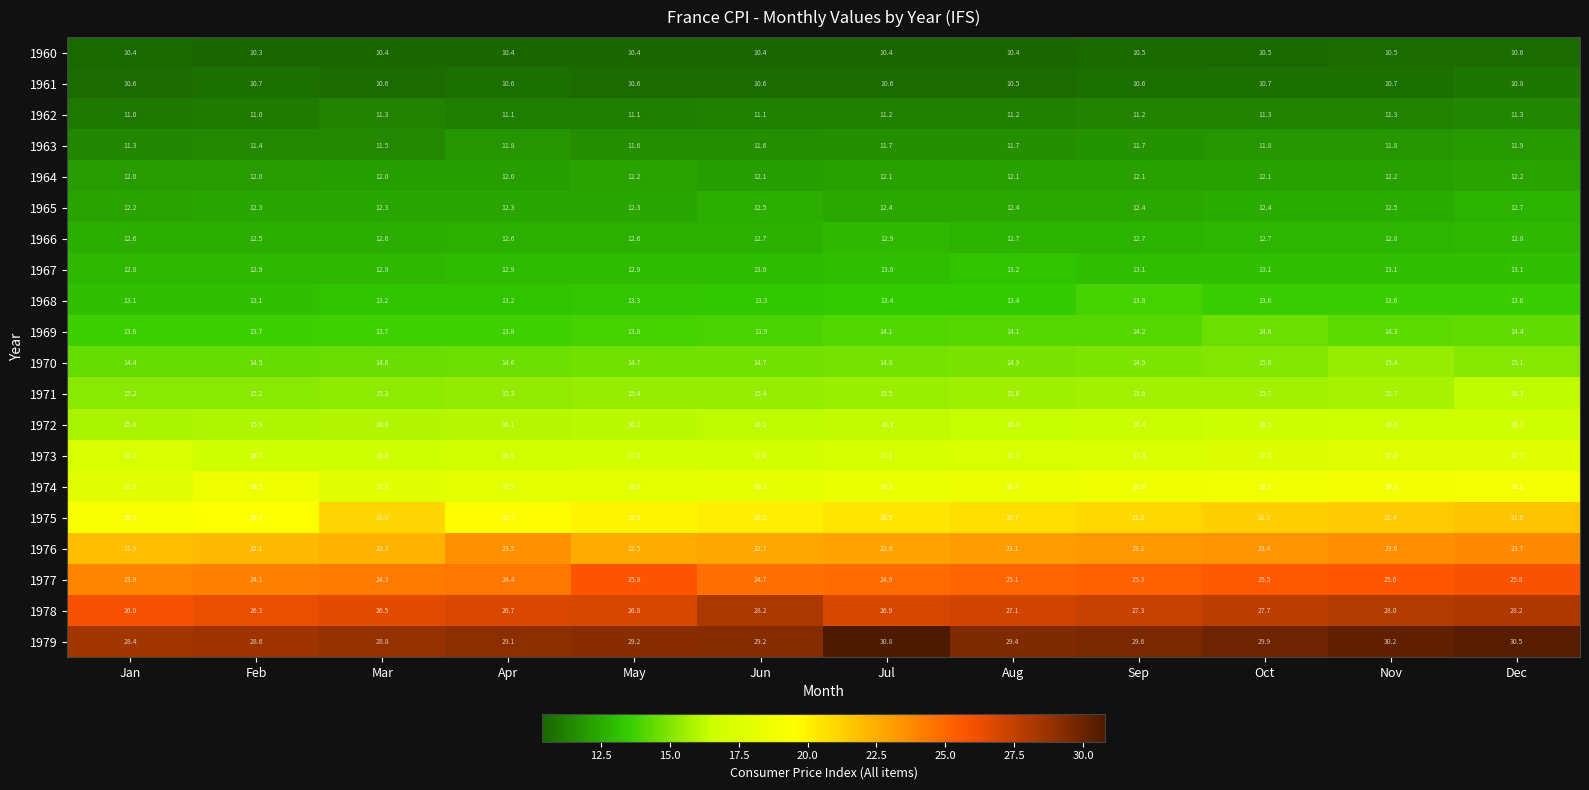

Is it true that 1968 equals 13.3 at Jun?

True